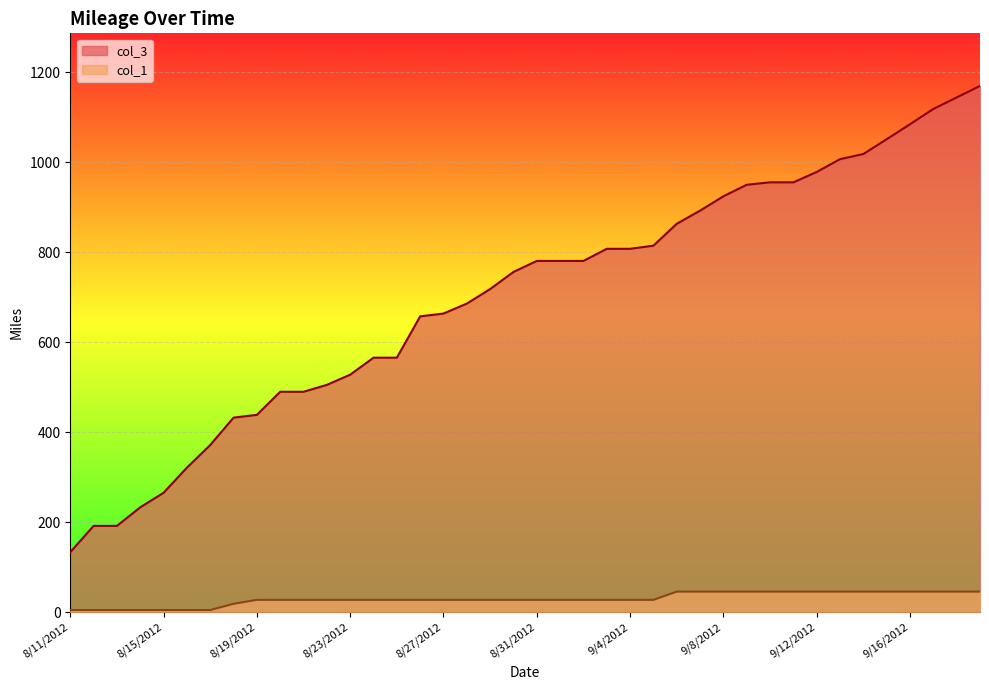

Reading left to right, list all the values displayed in this chart.

col_3: 8/11/2012=133.4	8/12/2012=191.8	8/13/2012=191.8	8/14/2012=233.1	8/15/2012=265.4	8/16/2012=321.2	8/17/2012=371.5	8/18/2012=432.3	8/19/2012=438.5	8/20/2012=489.8	8/21/2012=489.8	8/22/2012=505.1	8/23/2012=527.8	8/24/2012=565.5	8/25/2012=565.5	8/26/2012=657.3	8/27/2012=663.6	8/28/2012=685.7	8/29/2012=718.0	8/30/2012=756.0	8/31/2012=780.5	9/1/2012=780.5	9/2/2012=780.5	9/3/2012=807.4	9/4/2012=807.4	9/5/2012=814.4	9/6/2012=863.0	9/7/2012=892.2	9/8/2012=924.1	9/9/2012=949.7	9/10/2012=955.1	9/11/2012=955.1	9/12/2012=978.1	9/13/2012=1006.6	9/14/2012=1018.0	9/15/2012=1050.9	9/16/2012=1084.2	9/17/2012=1118.1	9/18/2012=1143.7	9/19/2012=1169.2
col_1: 8/11/2012=4.9	8/12/2012=4.9	8/13/2012=4.9	8/14/2012=4.9	8/15/2012=4.9	8/16/2012=4.9	8/17/2012=4.9	8/18/2012=18.7	8/19/2012=27.5	8/20/2012=27.5	8/21/2012=27.5	8/22/2012=27.5	8/23/2012=27.5	8/24/2012=27.5	8/25/2012=27.5	8/26/2012=27.5	8/27/2012=27.5	8/28/2012=27.5	8/29/2012=27.5	8/30/2012=27.5	8/31/2012=27.5	9/1/2012=27.5	9/2/2012=27.5	9/3/2012=27.5	9/4/2012=27.5	9/5/2012=27.5	9/6/2012=45.8	9/7/2012=45.8	9/8/2012=45.8	9/9/2012=45.8	9/10/2012=45.8	9/11/2012=45.8	9/12/2012=45.8	9/13/2012=45.8	9/14/2012=45.8	9/15/2012=45.8	9/16/2012=45.8	9/17/2012=45.8	9/18/2012=45.8	9/19/2012=45.8